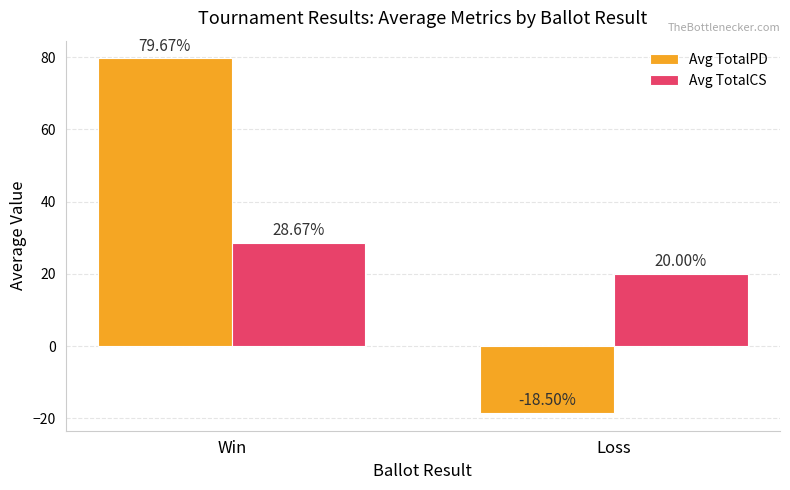

What is the spread (max minus min) of values at Win?

51.0